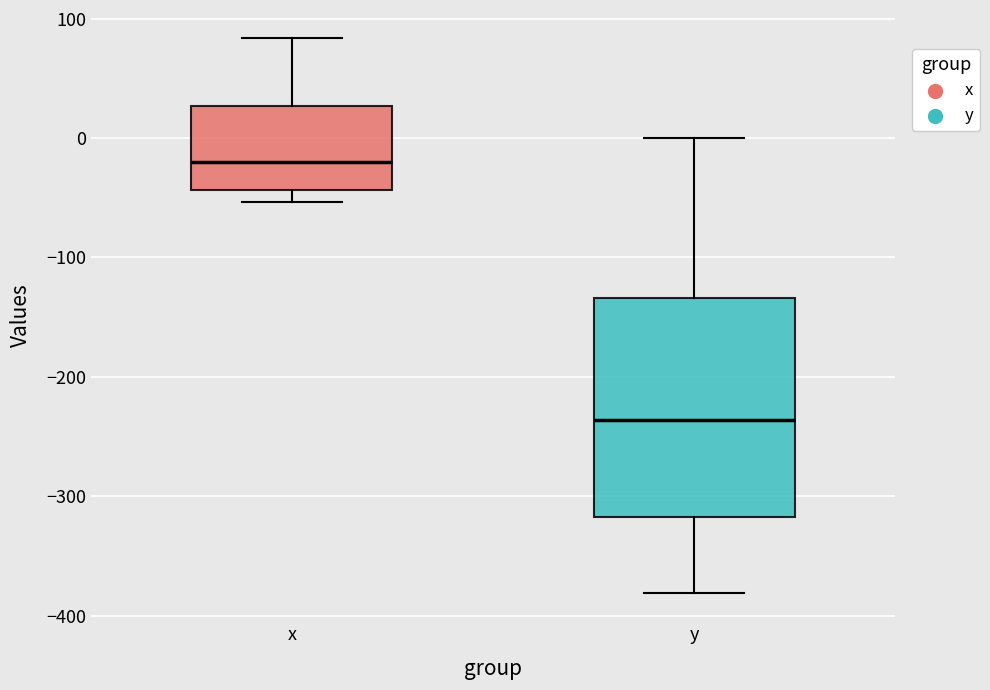

Reading left to right, read every box against the y-axis: the position of its median line, the range the box covers, and the ends of its whiskers. The values are not printed on the chart, so give them approximately, as read against the axis.

x: median -20, box -40 to 30, whiskers -50 to 80
y: median -240, box -320 to -130, whiskers -380 to 0